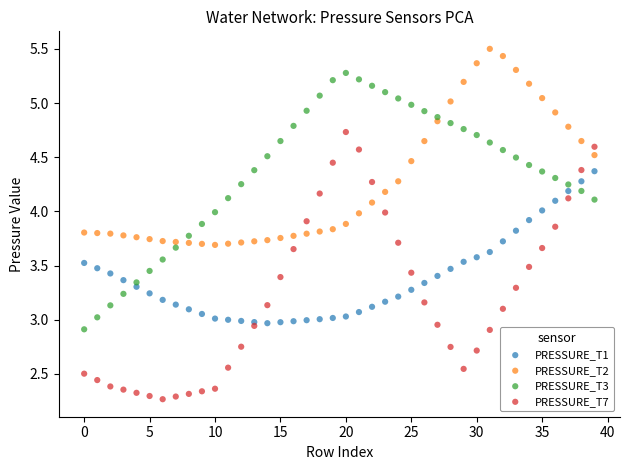

Which series reaches the minimum Y coordinate?

PRESSURE_T7